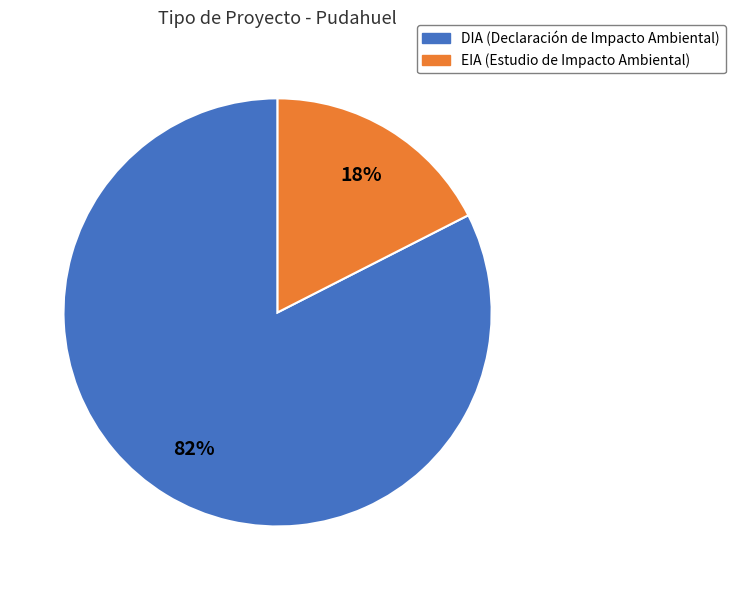

Which has a higher value, EIA or DIA?

DIA